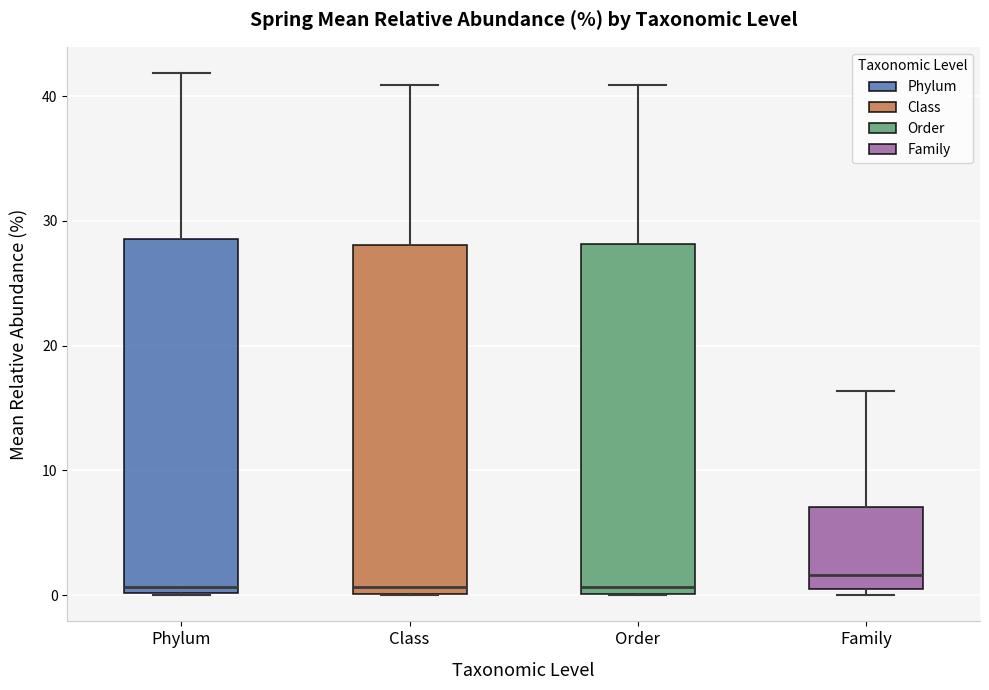

Reading left to right, transcribe this box plot: for each box, give where its median line is, the range the box spans, and where its two whiskers end, as read against the y-axis. The values are not printed on the chart, so give them approximately, as read against the axis.

Phylum: median 1, box 0 to 29, whiskers 0 to 42
Class: median 1, box 0 to 28, whiskers 0 to 41
Order: median 1, box 0 to 28, whiskers 0 to 41
Family: median 2, box 0 to 7, whiskers 0 (just below the box's lower edge) to 16